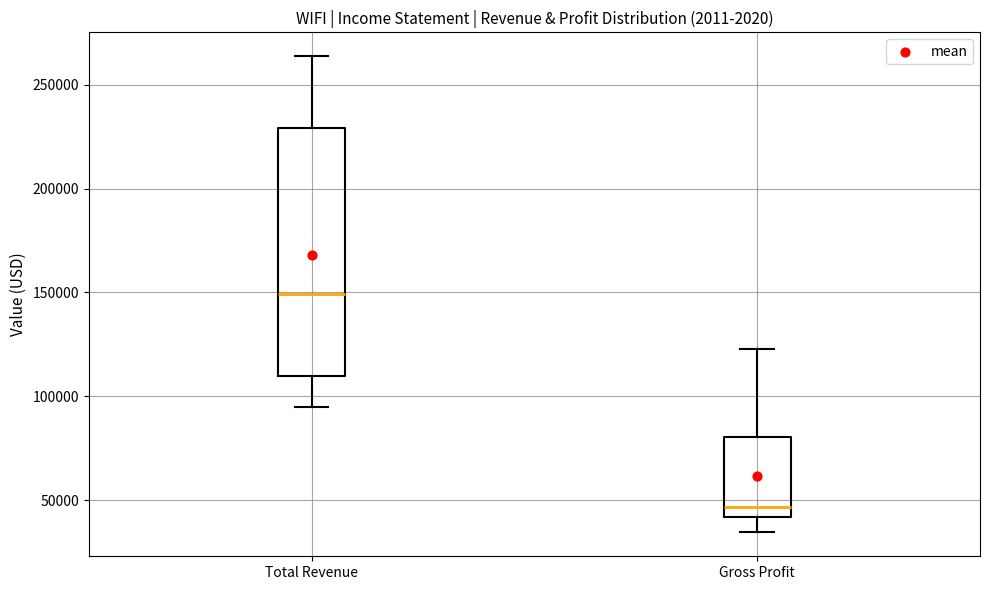

Which box has the lowest median line?

Gross Profit